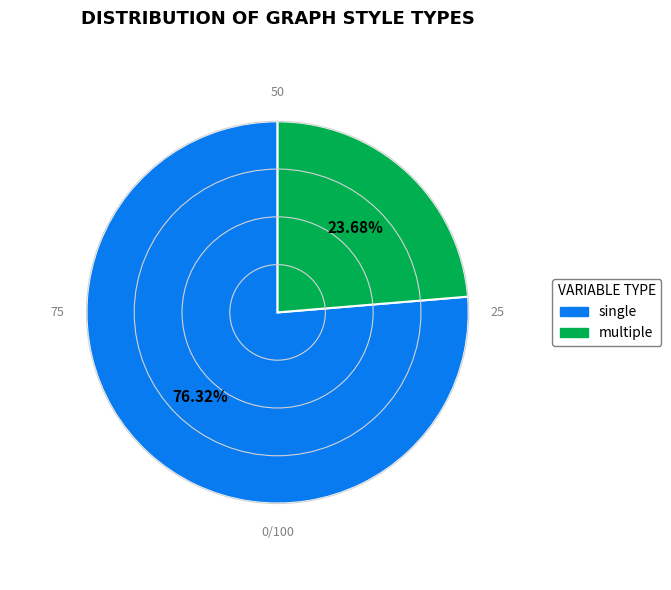

Is there a majority slice in this chart?

Yes